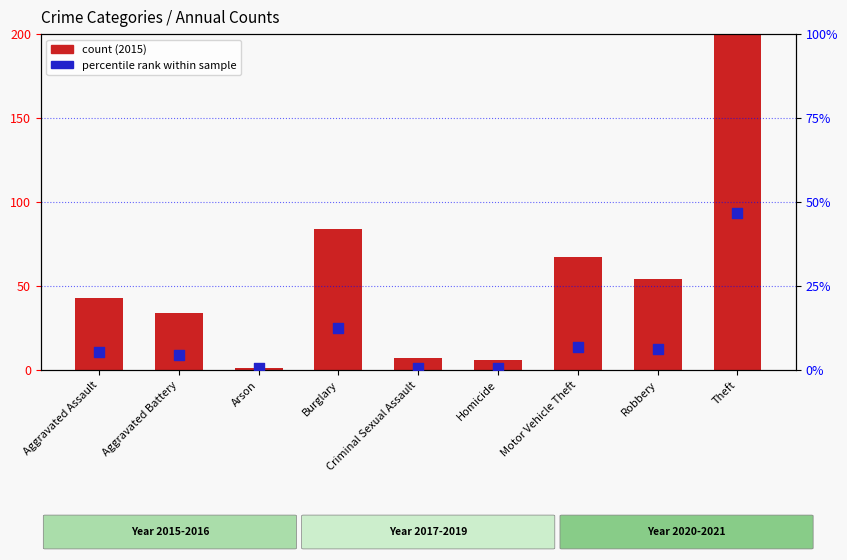

Which series has the largest total across all categories?

count (2015)